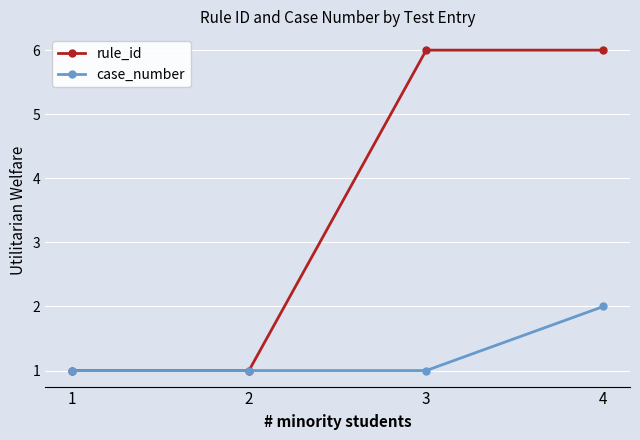

Which series has the widest spread of values?

rule_id